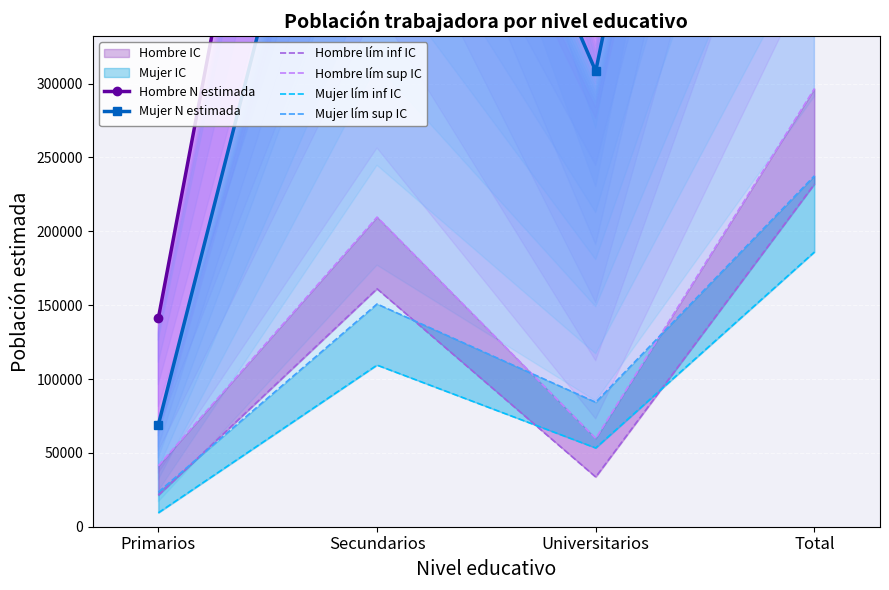

What is the label of the 4th point from the left?

Total